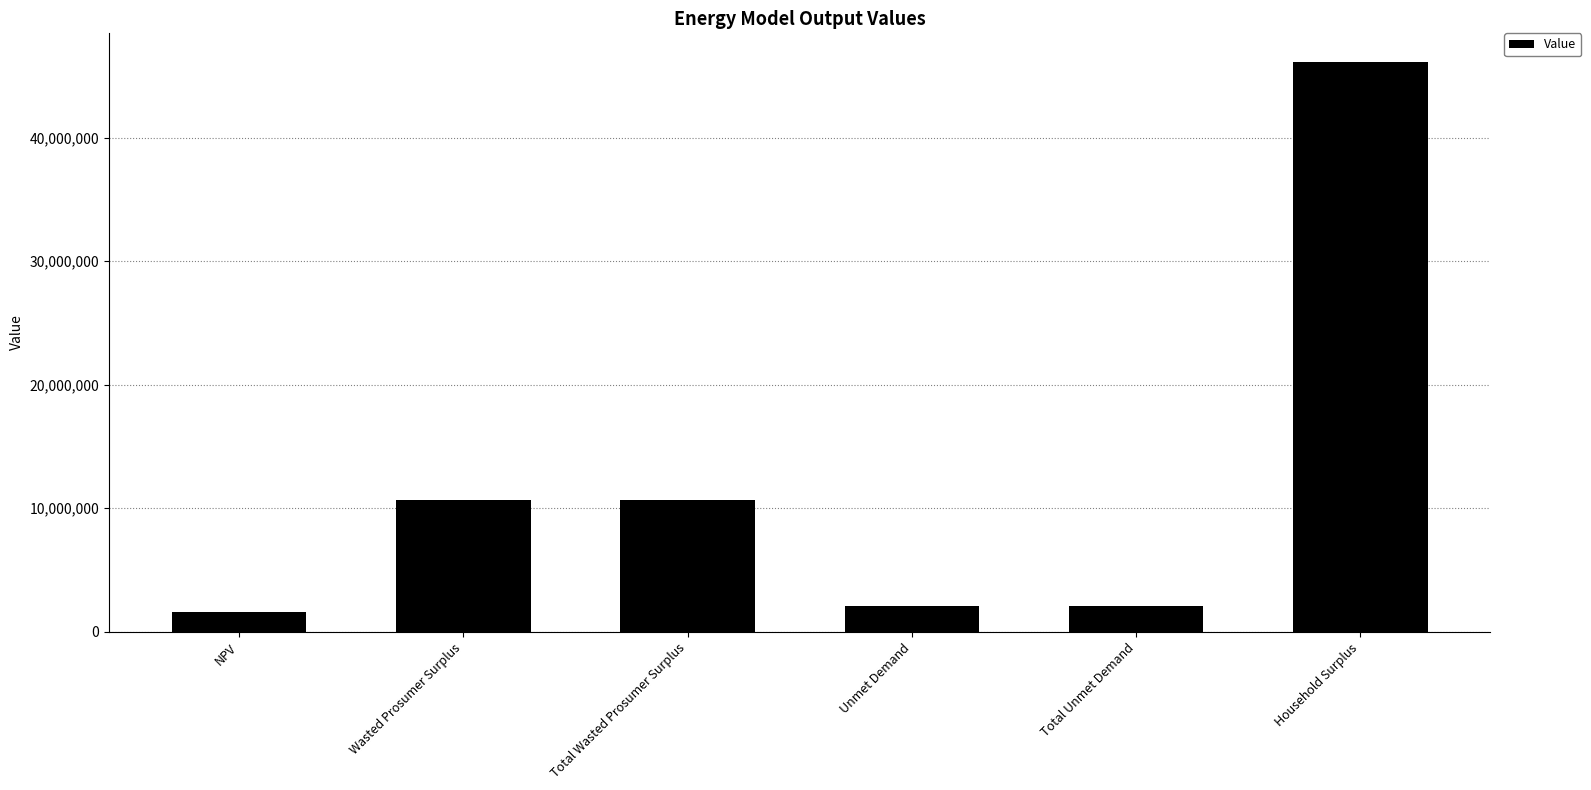

The value at NPV is 1557009.3. True or false?

True